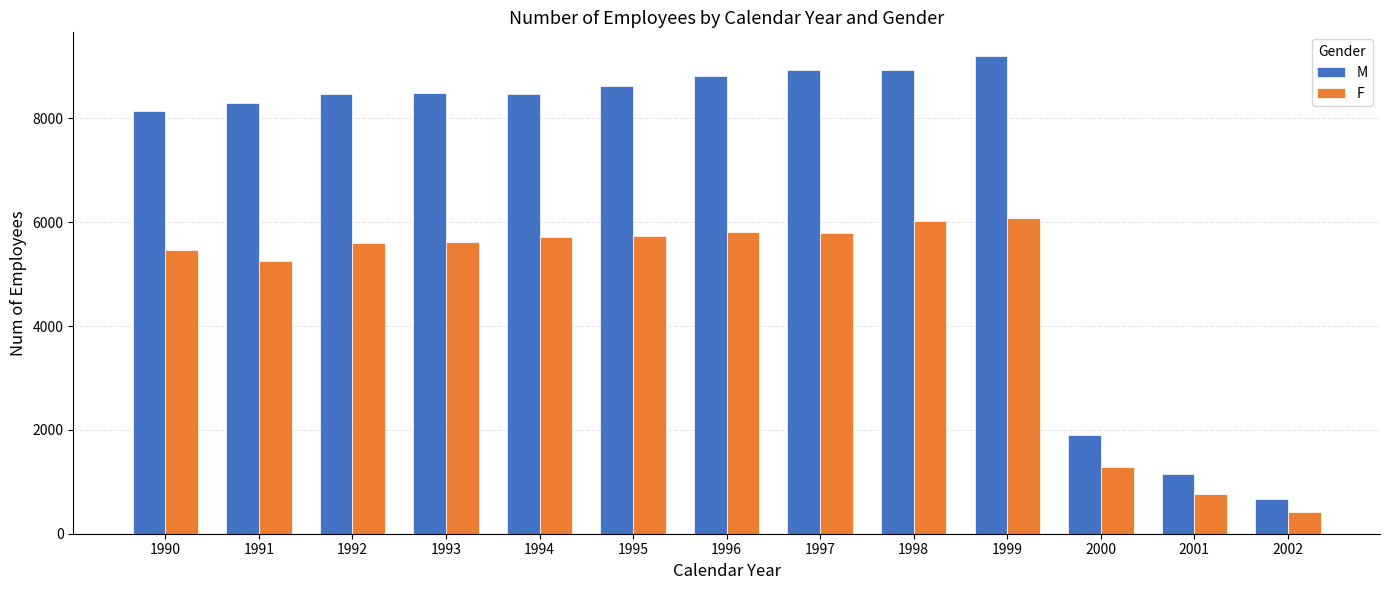

Which series has the largest range (max minus min)?

M